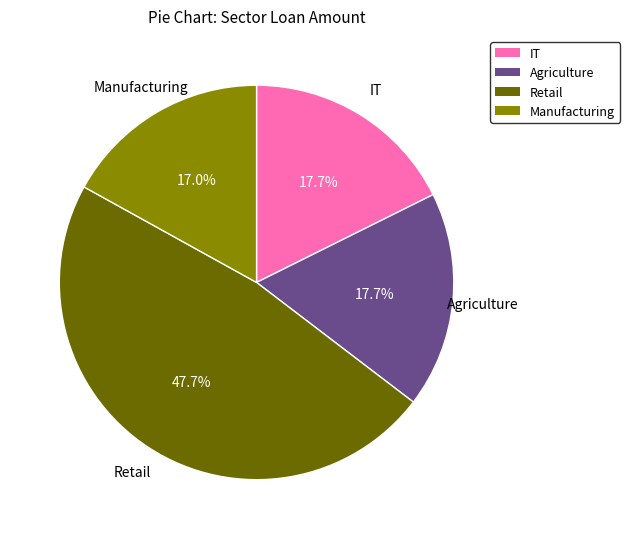

Is there any slice that represents more than half of the pie?

No